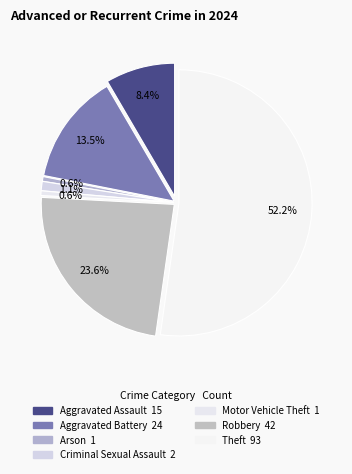

What is the change in value from Aggravated Battery to Arson?

-23